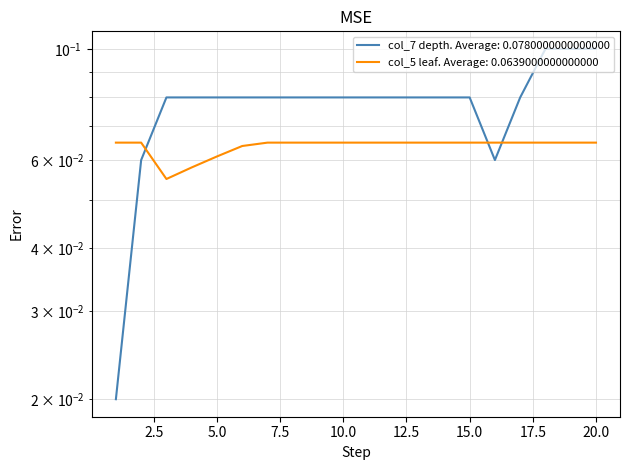

Which has a higher value, 9 or 15?

9